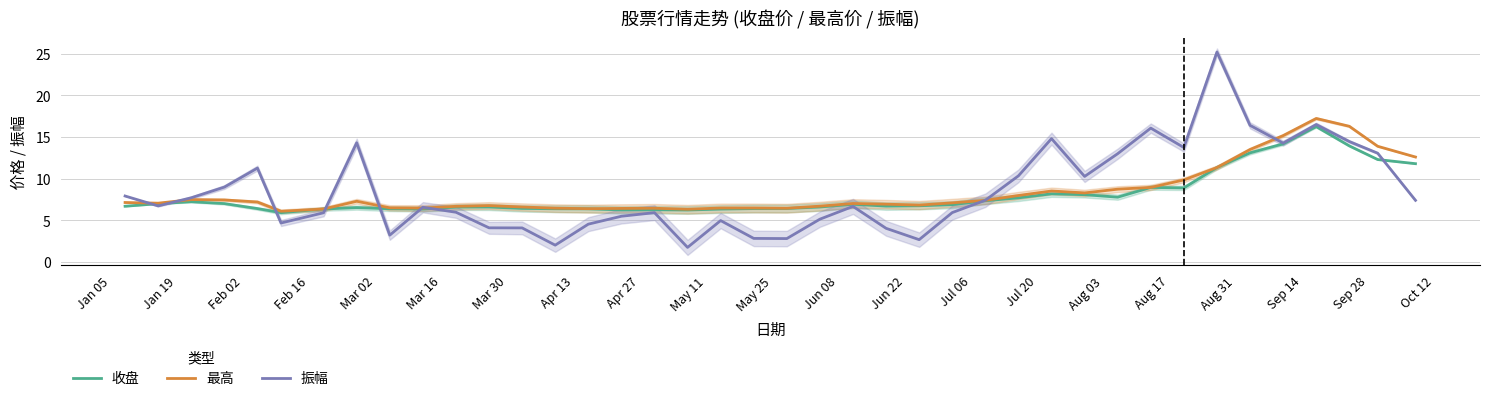

What is the average value of the 振幅 series?

8.5